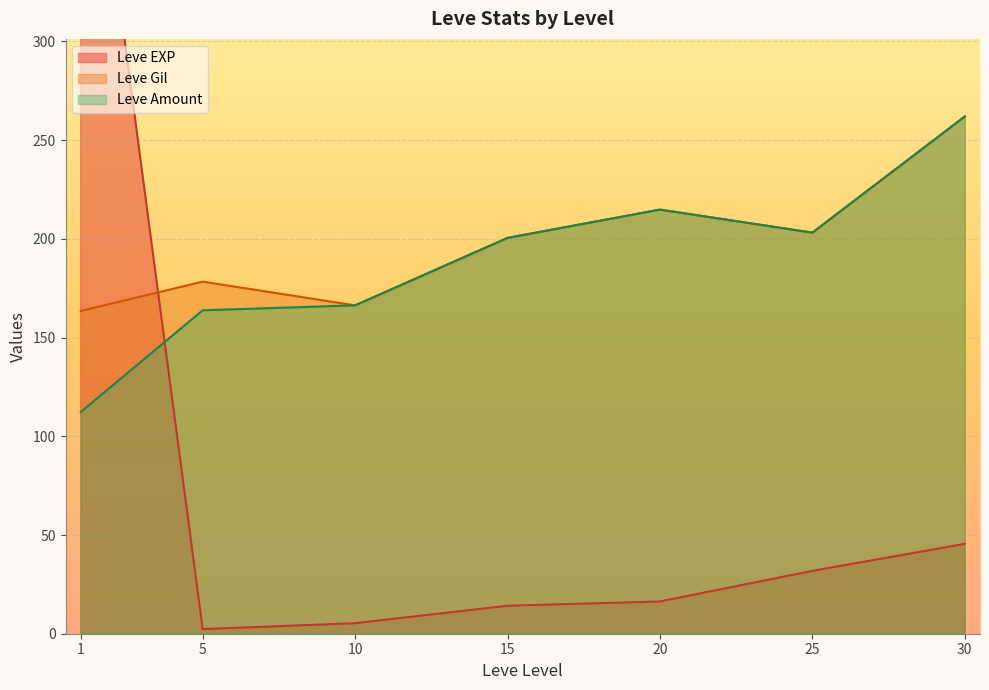

True or false: Leve Gil has more than 2 interior local peaks.

False